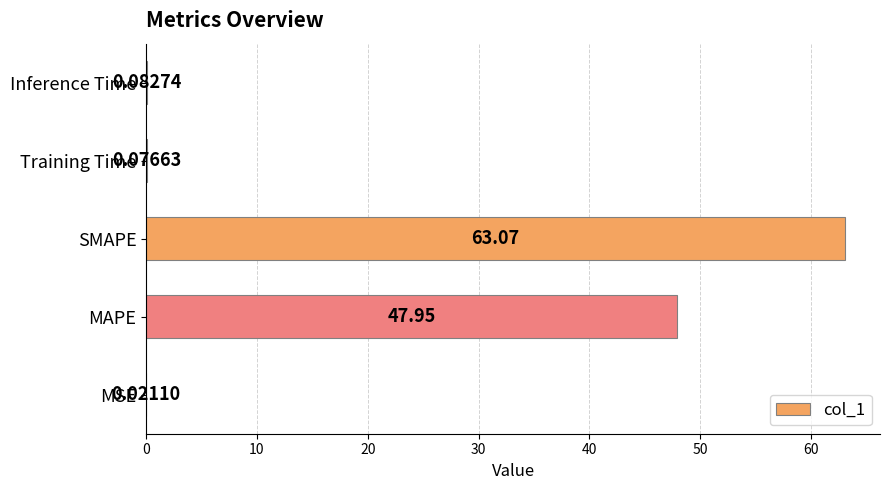

Between MSE and Inference Time, which is larger?

Inference Time